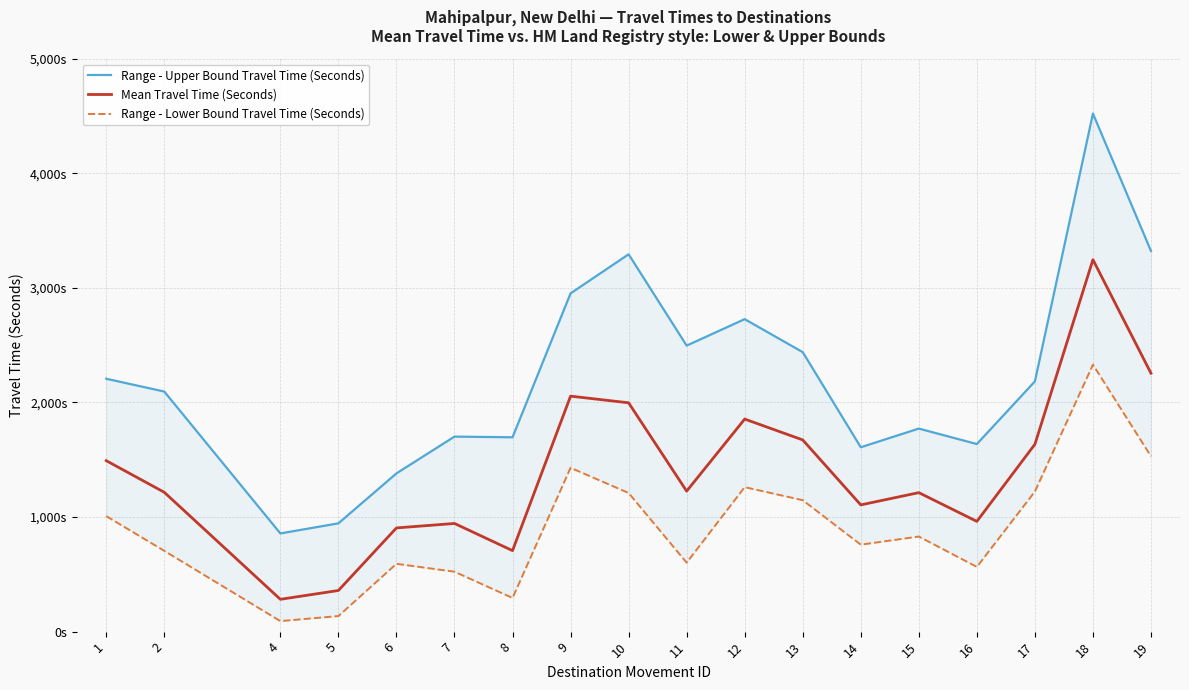

What is the value of the Range - Upper Bound Travel Time (Seconds) point at the 16th from the left?

2184